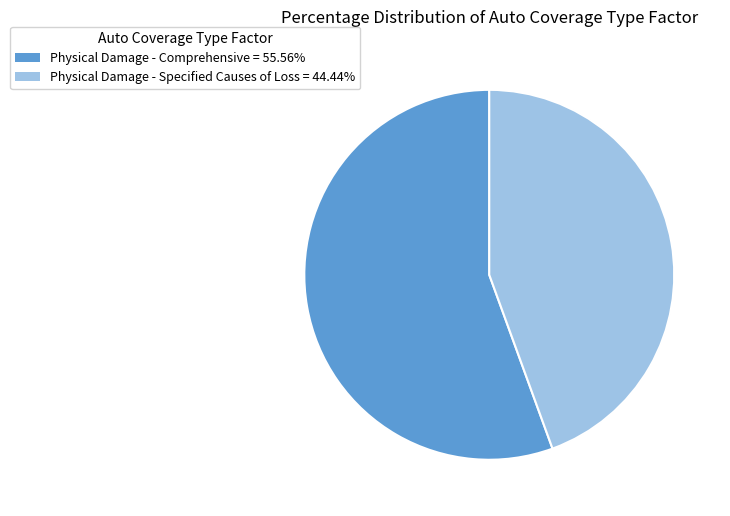

Which category accounts for the majority?

Physical Damage - Comprehensive